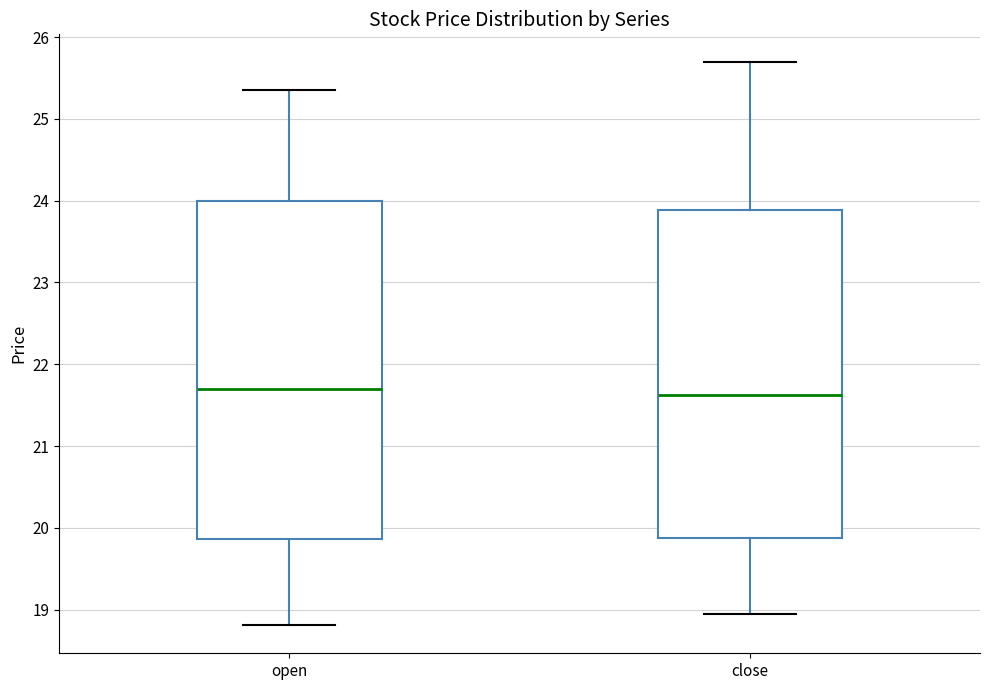

Where does the median line of the box for close sit on the y-axis? The values are not printed on the chart, so give them approximately, as read against the axis.

21.6